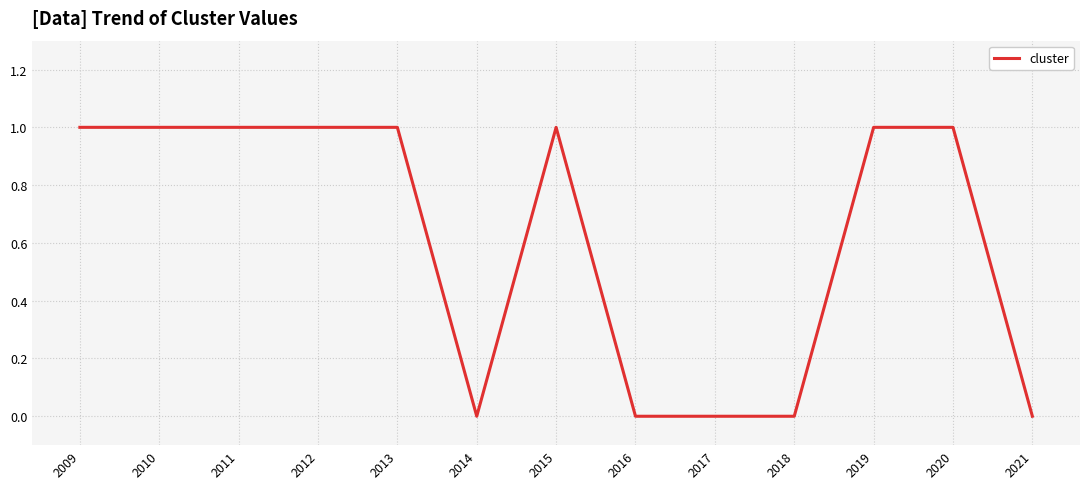

Which has a higher value, 2019 or 2021?

2019